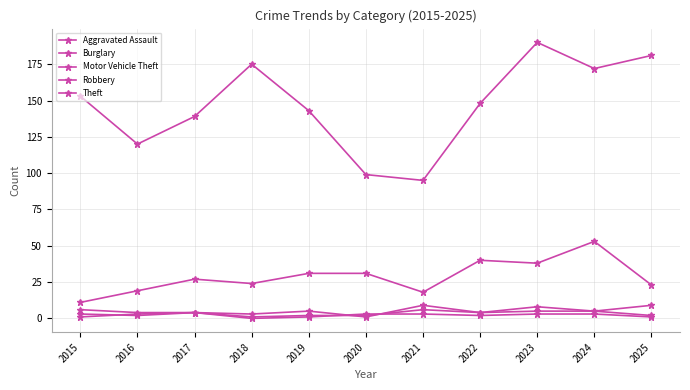

How many series are shown in this chart?

5